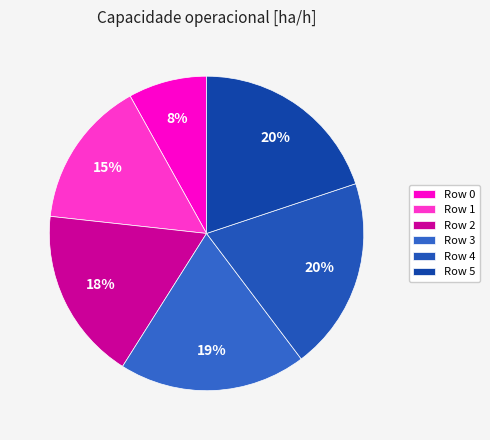

Is there a majority slice in this chart?

No